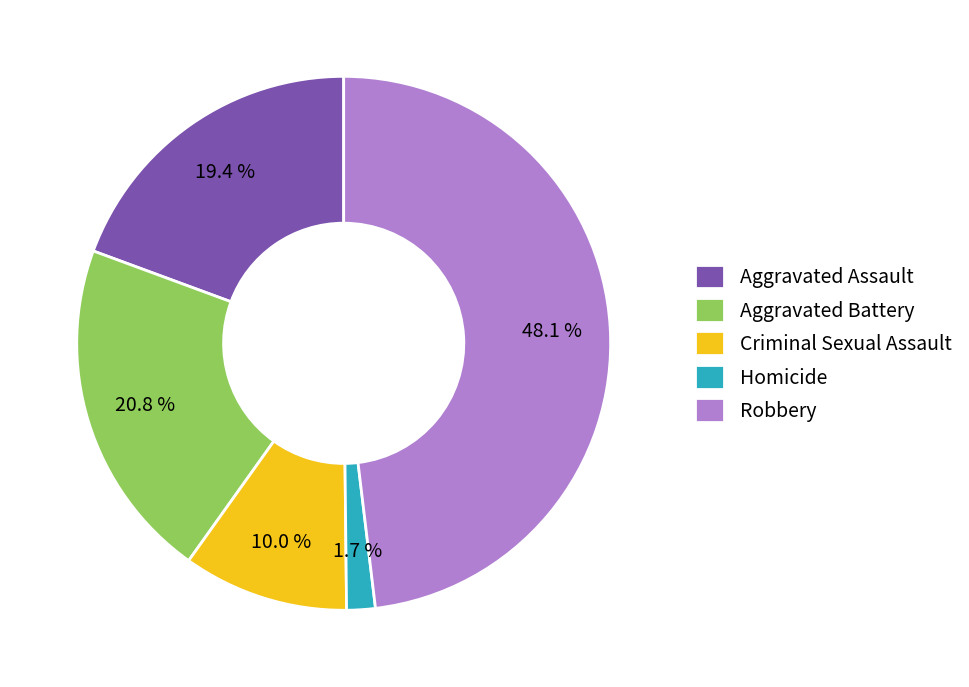

How many segments does this pie chart have?

5